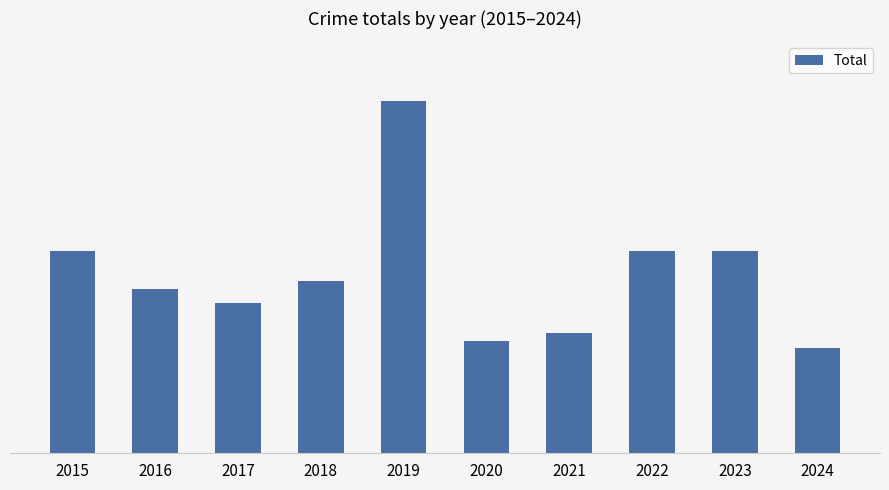

Does the chart contain any negative values?

No